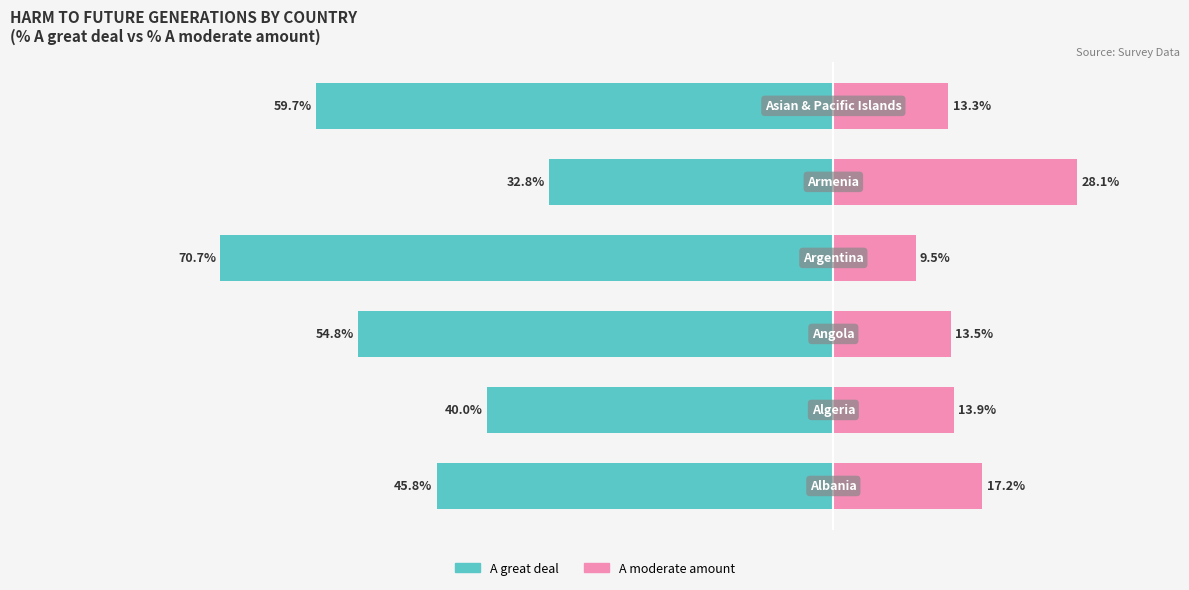

Between −100 and −20, which series saw the biggest shift?

A great deal